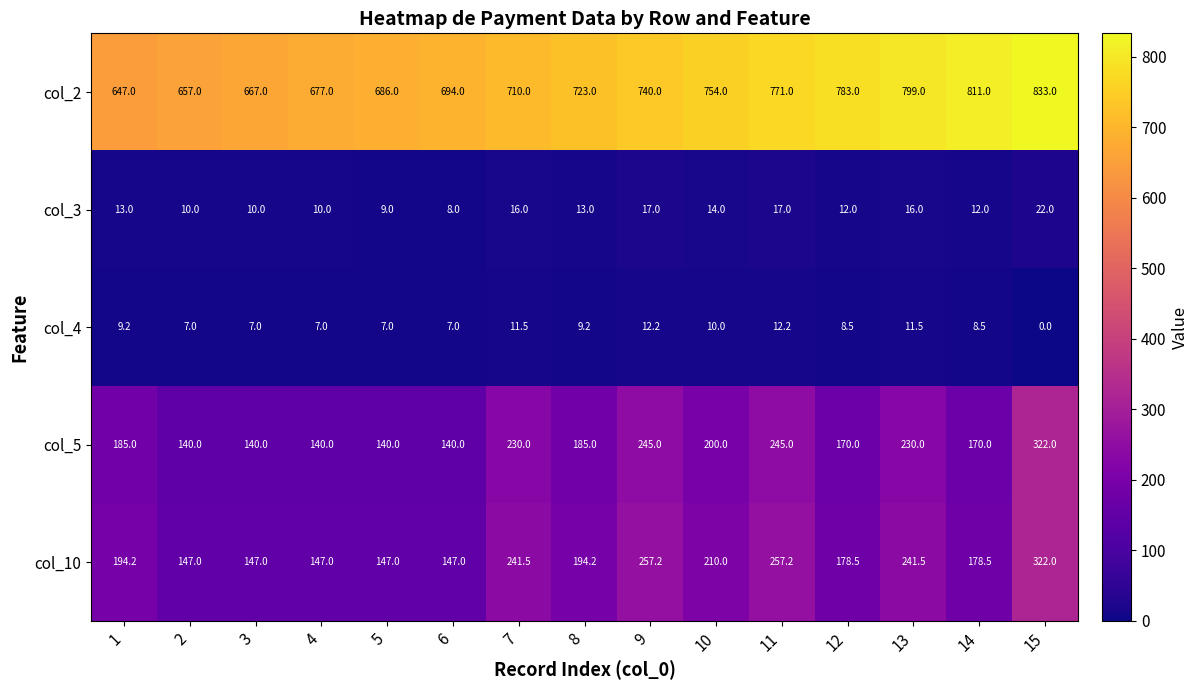

At which category does the chart reach its minimum across all series?

15